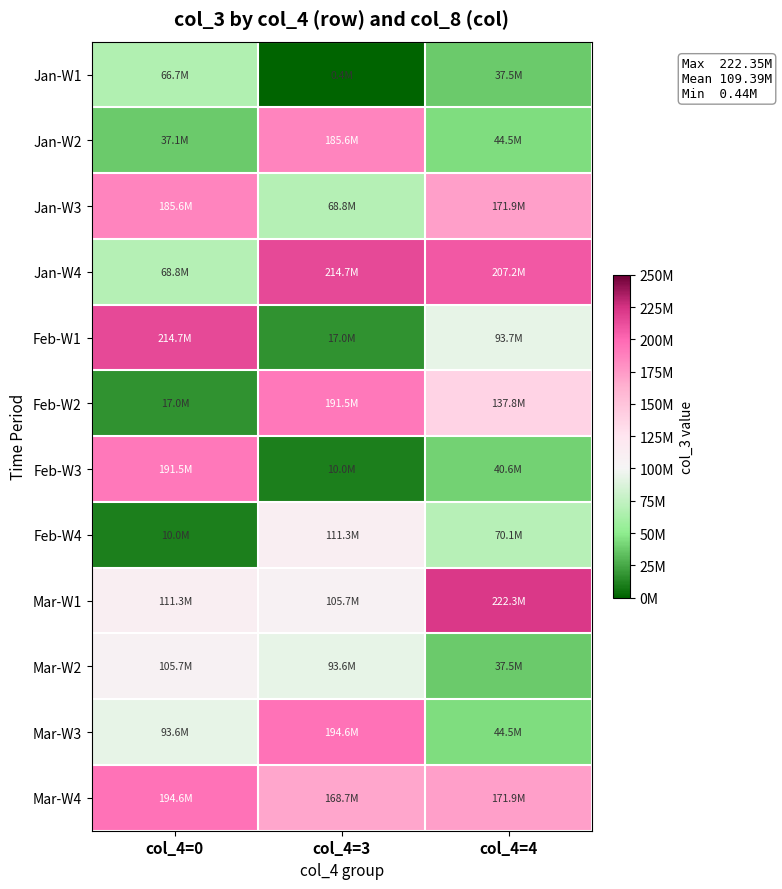

Reading right to left, what are all the values shown in this chart?

Jan-W1: col_4=4=37525488	col_4=3=435080	col_4=0=66740712
Jan-W2: col_4=4=44492664	col_4=3=185596432	col_4=0=37125880
Jan-W3: col_4=4=171918808	col_4=3=68811992	col_4=0=185596432
Jan-W4: col_4=4=207249912	col_4=3=214680592	col_4=0=68811992
Feb-W1: col_4=4=93705360	col_4=3=16973456	col_4=0=214680592
Feb-W2: col_4=4=137755416	col_4=3=191515344	col_4=0=16973456
Feb-W3: col_4=4=40593688	col_4=3=10047112	col_4=0=191515344
Feb-W4: col_4=4=70060304	col_4=3=111296208	col_4=0=10047112
Mar-W1: col_4=4=222346440	col_4=3=105728552	col_4=0=111296208
Mar-W2: col_4=4=37525488	col_4=3=93593288	col_4=0=105728552
Mar-W3: col_4=4=44492664	col_4=3=194551792	col_4=0=93593288
Mar-W4: col_4=4=171918808	col_4=3=168676200	col_4=0=194551792